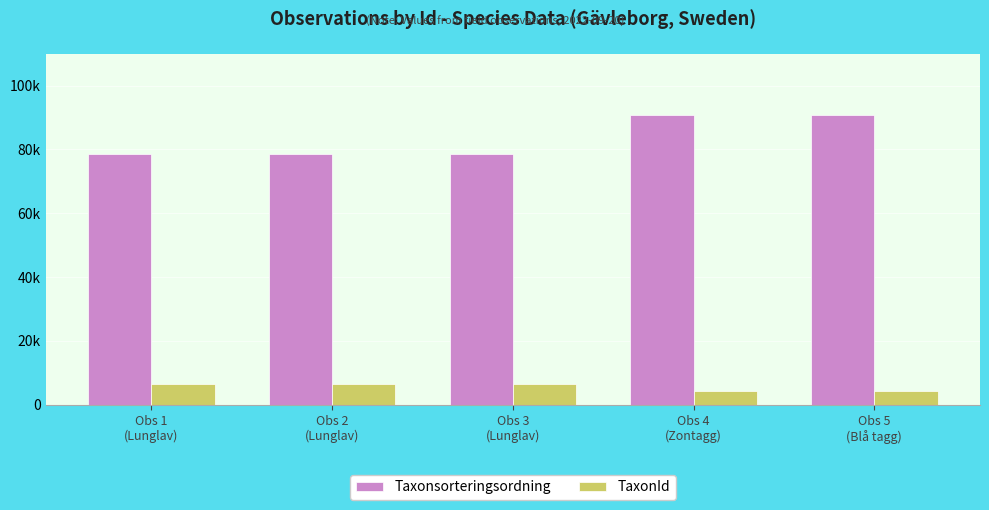

What position from the left is Obs 4
(Zontagg)?

4